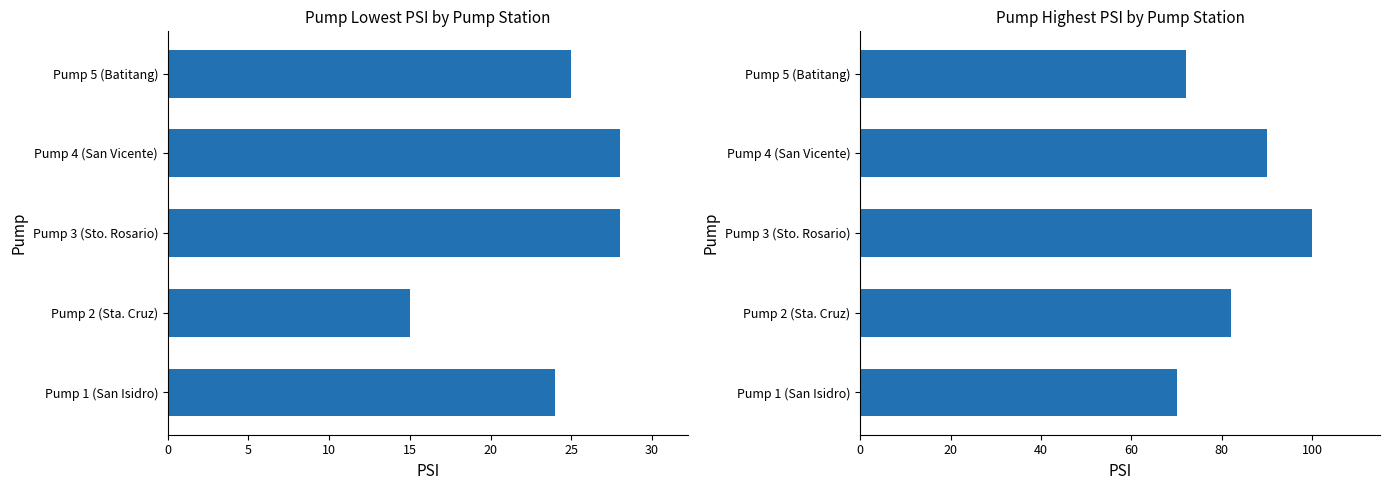

Which series has the largest total across all categories?

Highest PSI